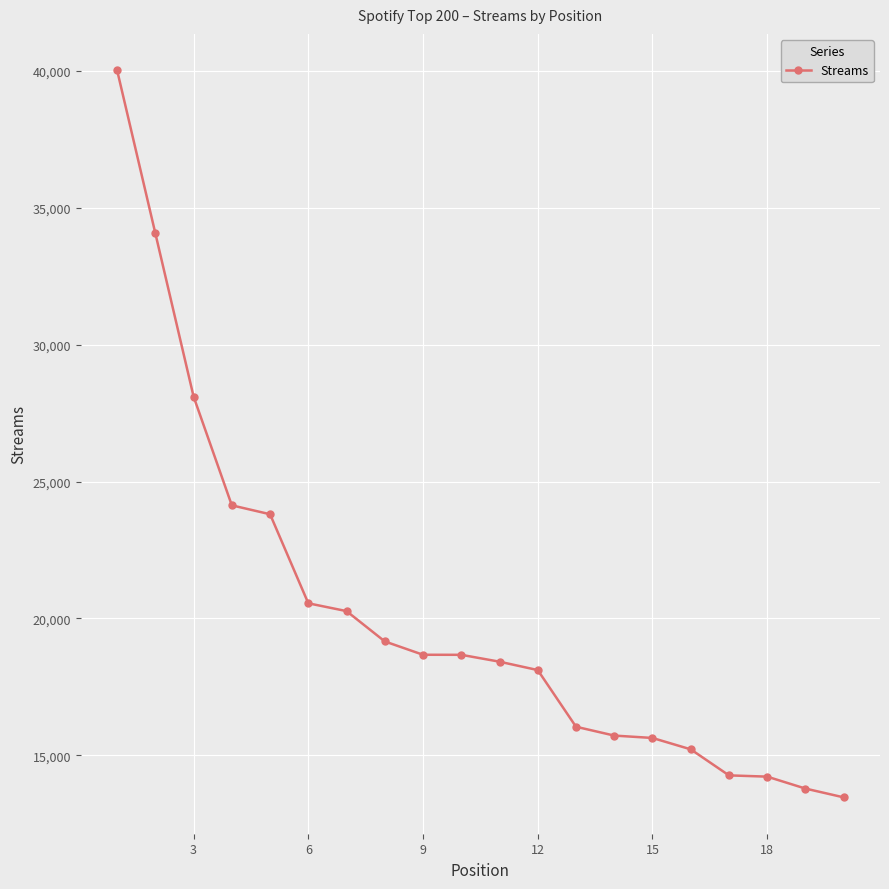

What is the smallest value displayed?

13467